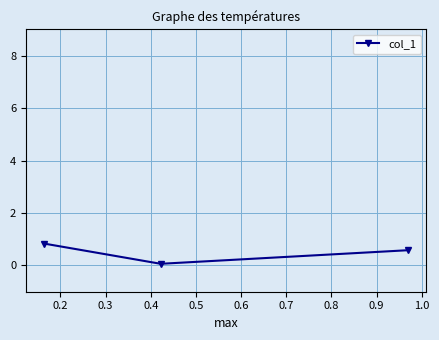

What is the average value?

0.5